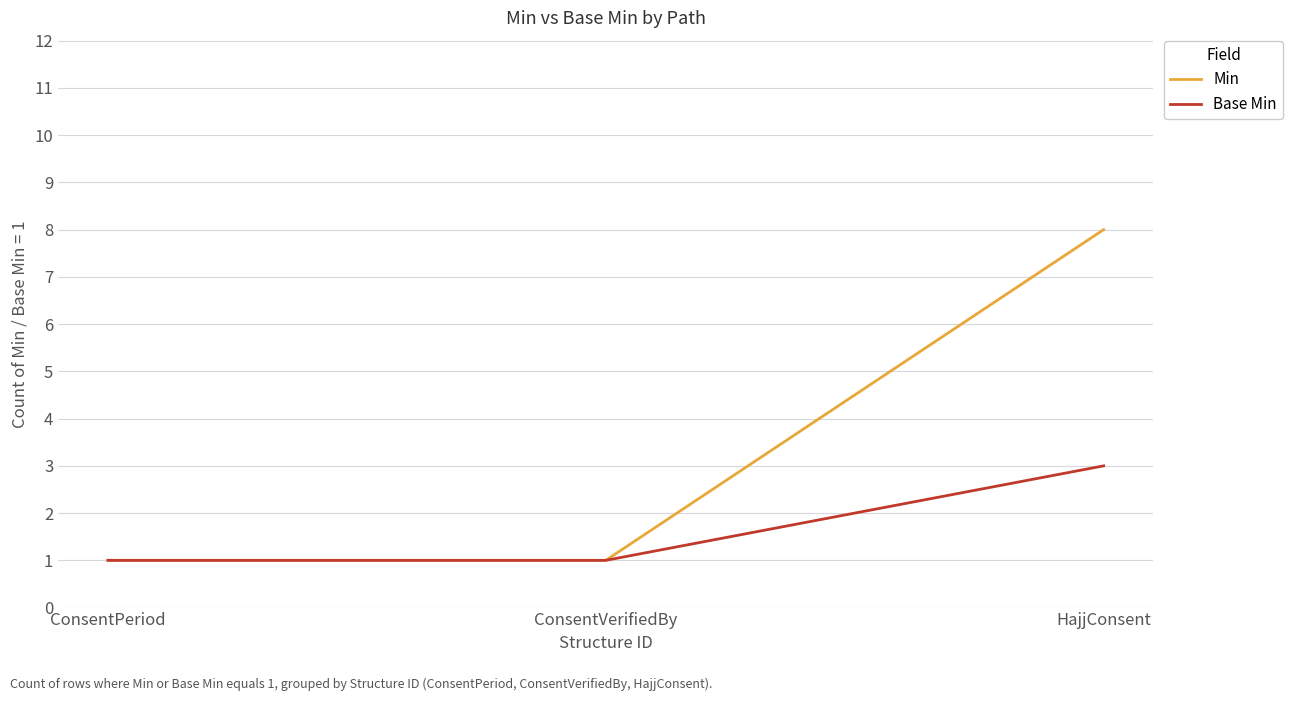

Which category has the highest value in the Base Min series?

HajjConsent